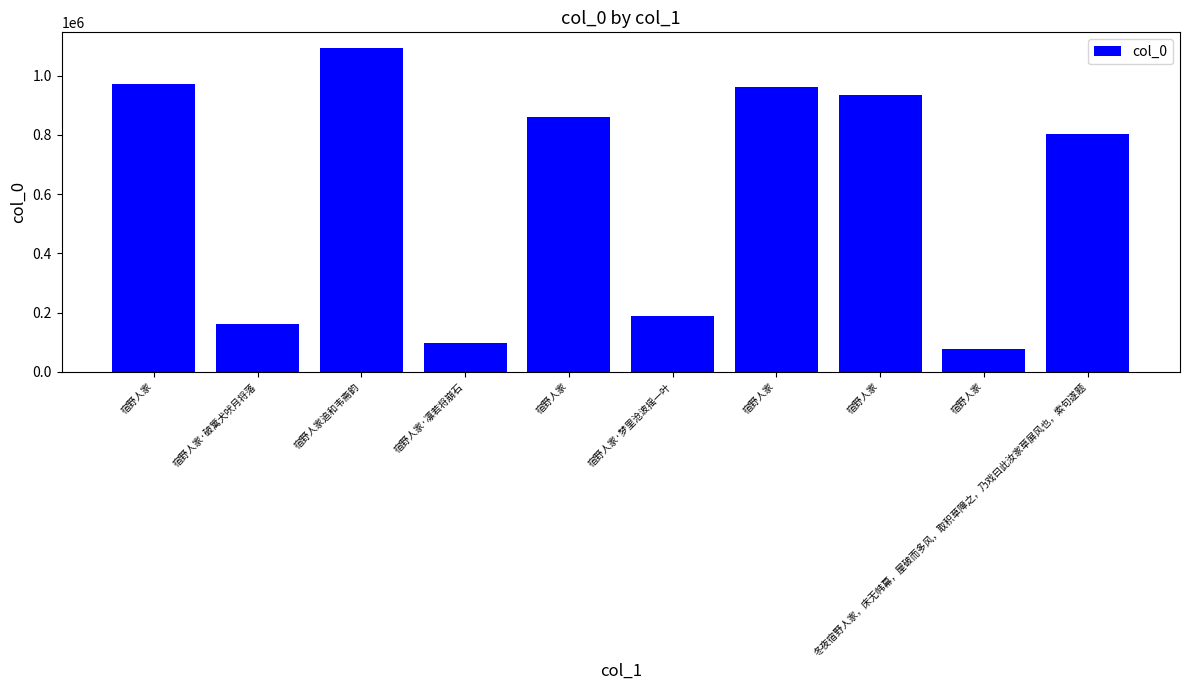

What is the change in value from 宿野人家·破篱犬吠月将落 to 冬夜宿野人家，床无帏幕，屋破而多风，取积草障之，乃戏曰此汝家草屏风也，索句遂题?

+640223